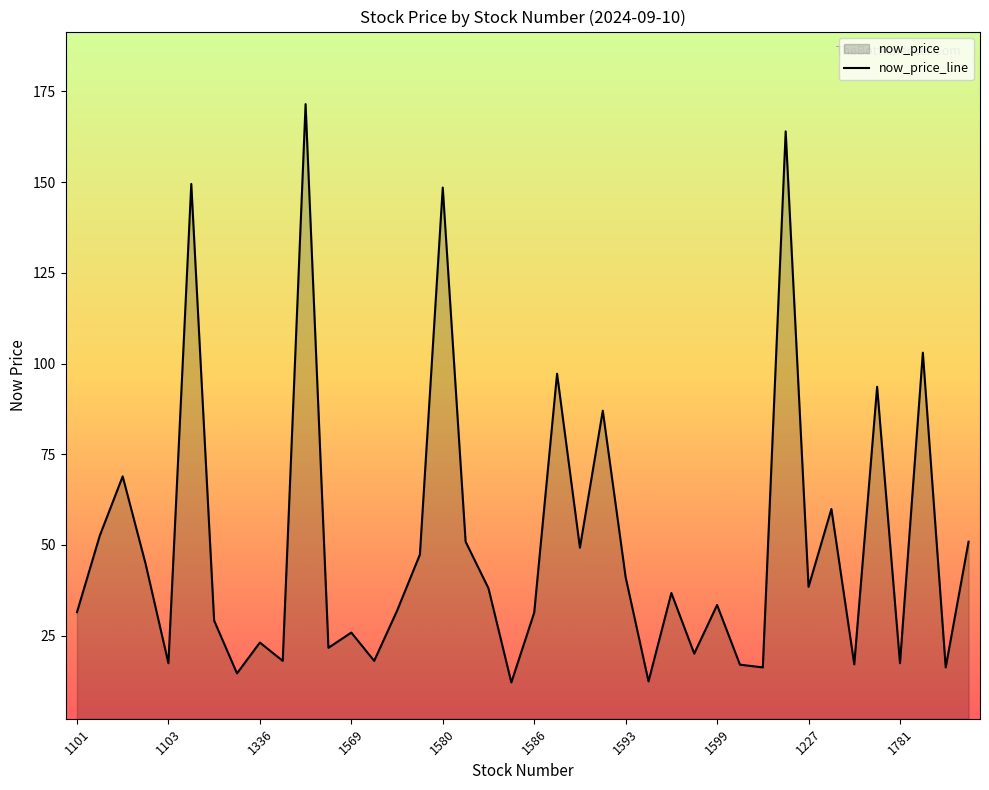

Rank the categories by value from lowest to highest.

1213, 1217, 1108, 1220, 1220, 1219, 1742, 1103, 1781, 1109, 1201, 1218, 1110, 1336, 1569, 1104, 1586, 1101, 1570, 1599, 1595, 1584, 1227, 1593, 1102, 1203, 1591, 1210, 1210, 1240, 1229, 1259, 1216, 1777, 1215, 1784, 1580, 1268, 1225, 1565